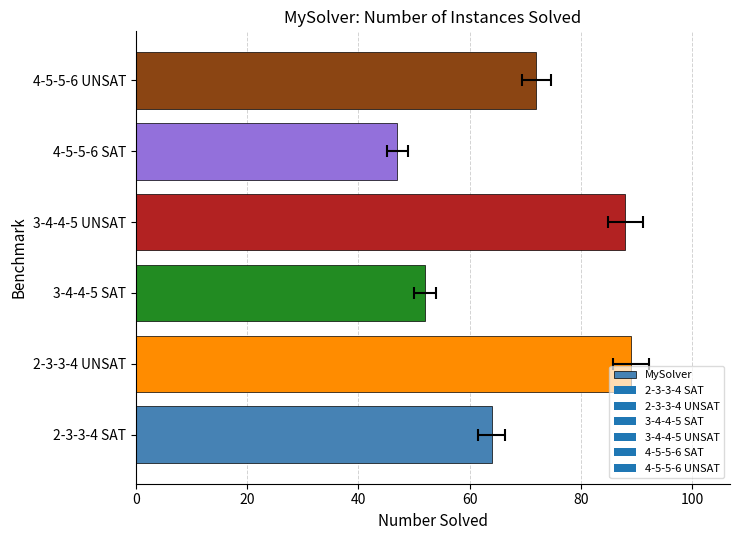

What is the smallest value displayed?

47